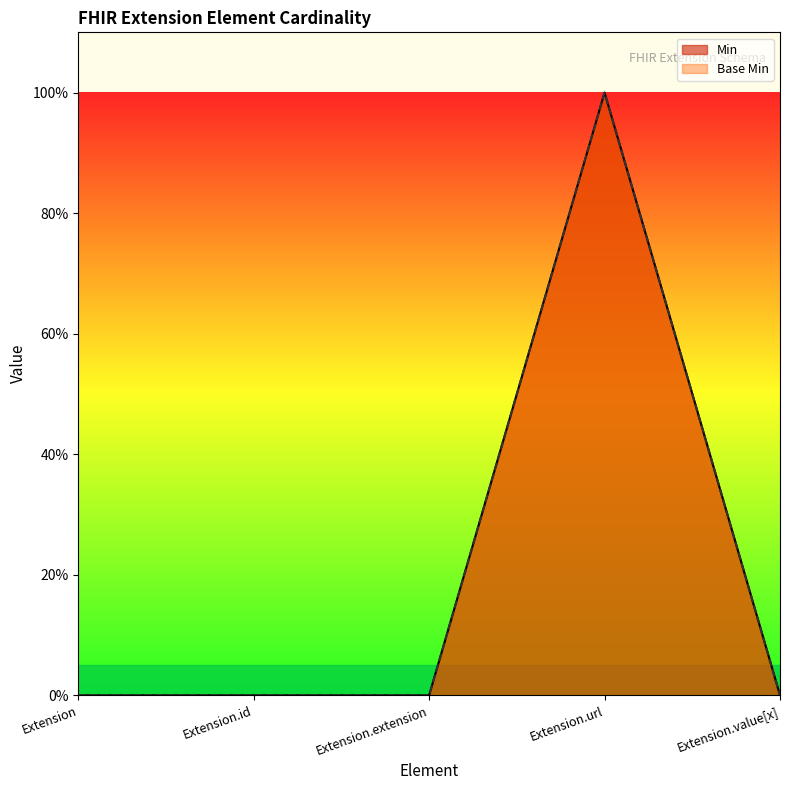

At which category does Min reach its first local peak?

Extension.url